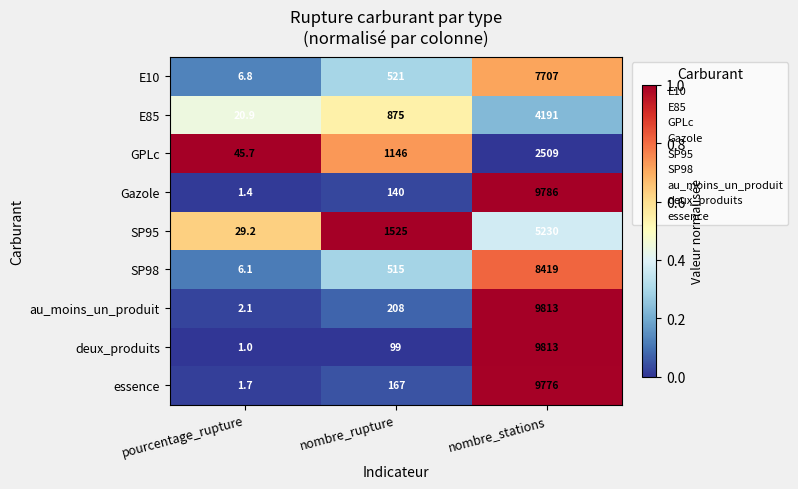

Where is SP98 nearest to the value 4212?

nombre_rupture